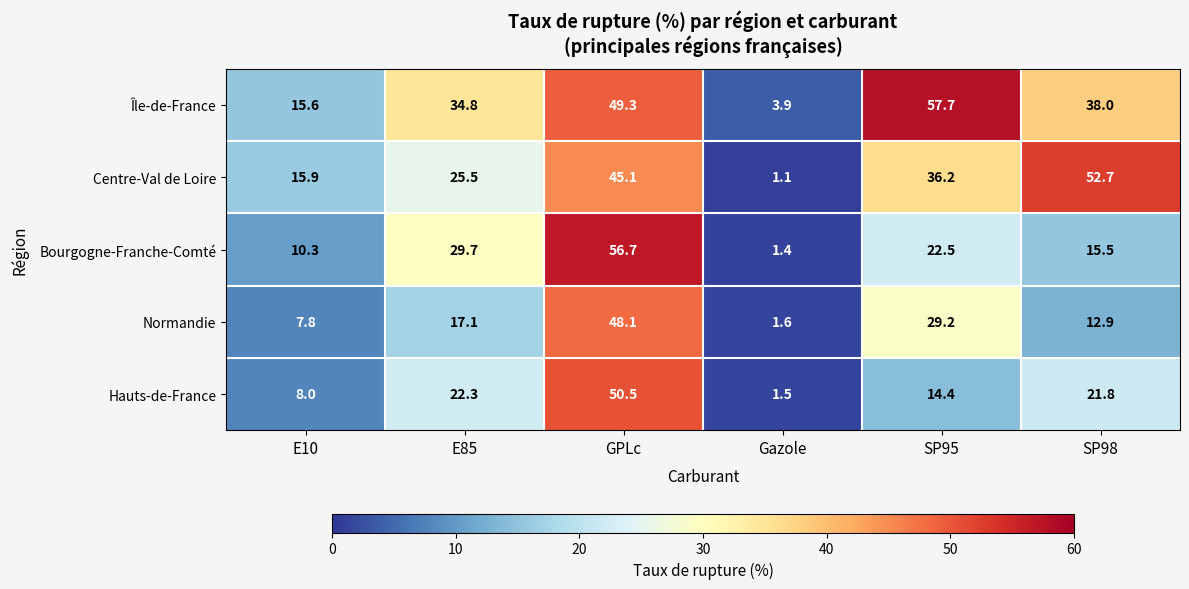

How many categories are shown in the chart?

6